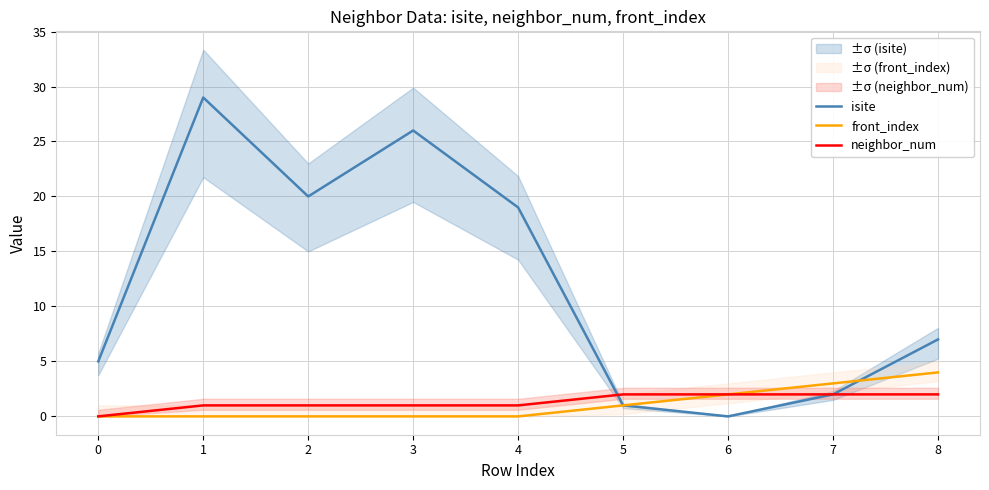

List the labels in order of isite value, largest first.

1, 3, 2, 4, 8, 0, 7, 5, 6